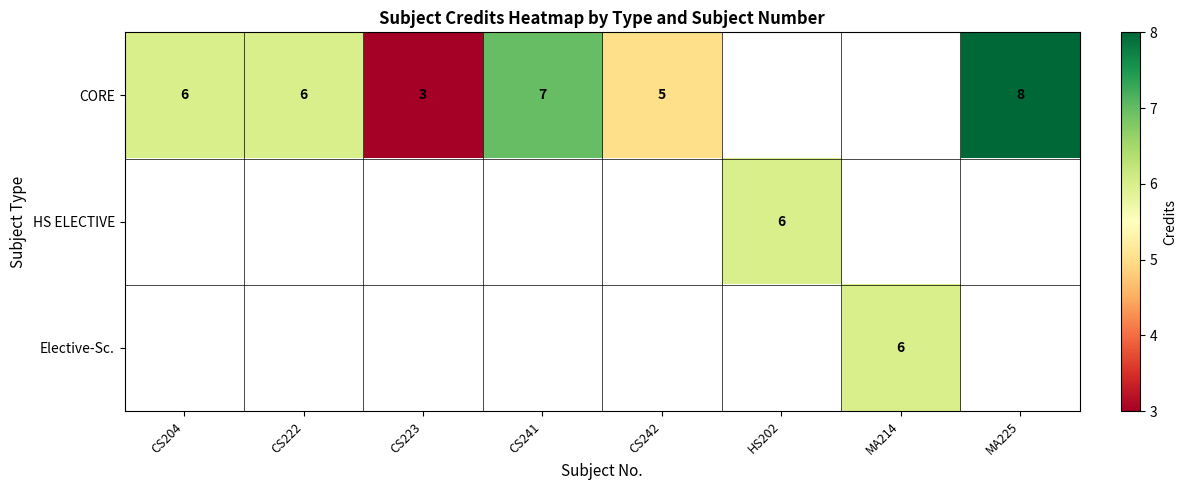

What is the sum of the CORE values at MA225 and CS242?

13